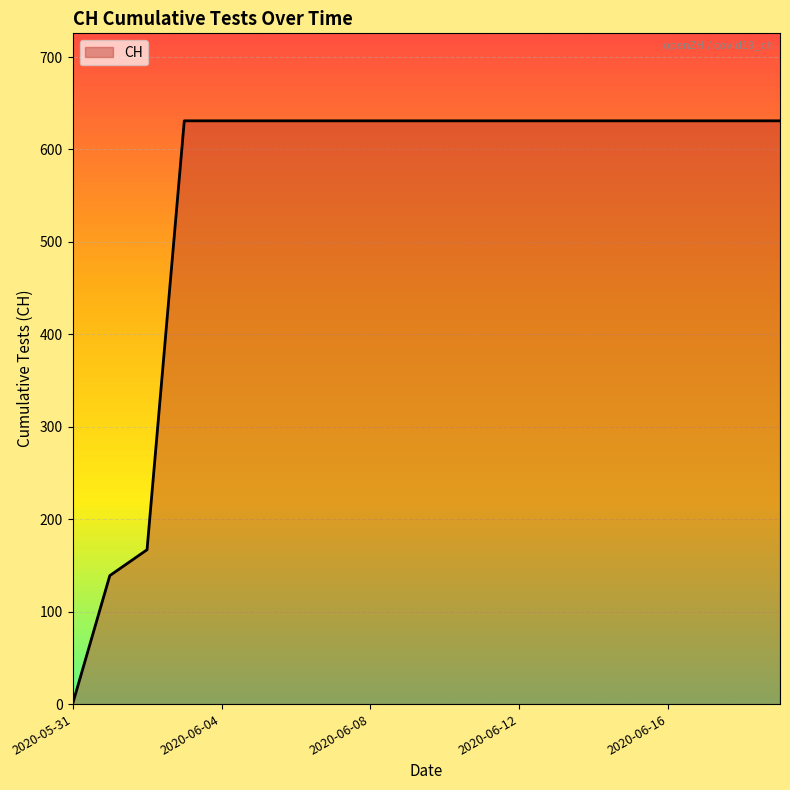

What is the maximum value shown in the chart?

631